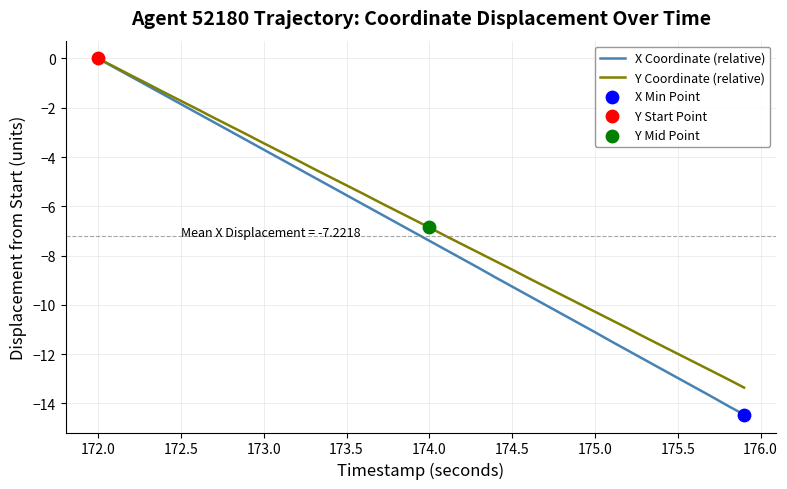

Which series has the largest range (max minus min)?

X Coordinate (relative)